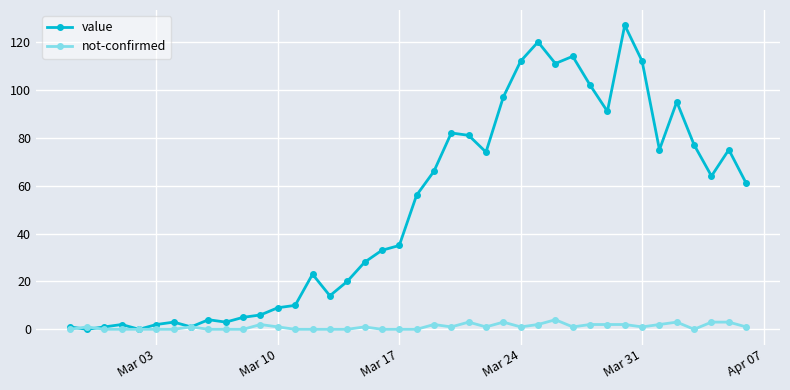

In value, how many points are lower than both neighbors (excluding endpoints)?

10